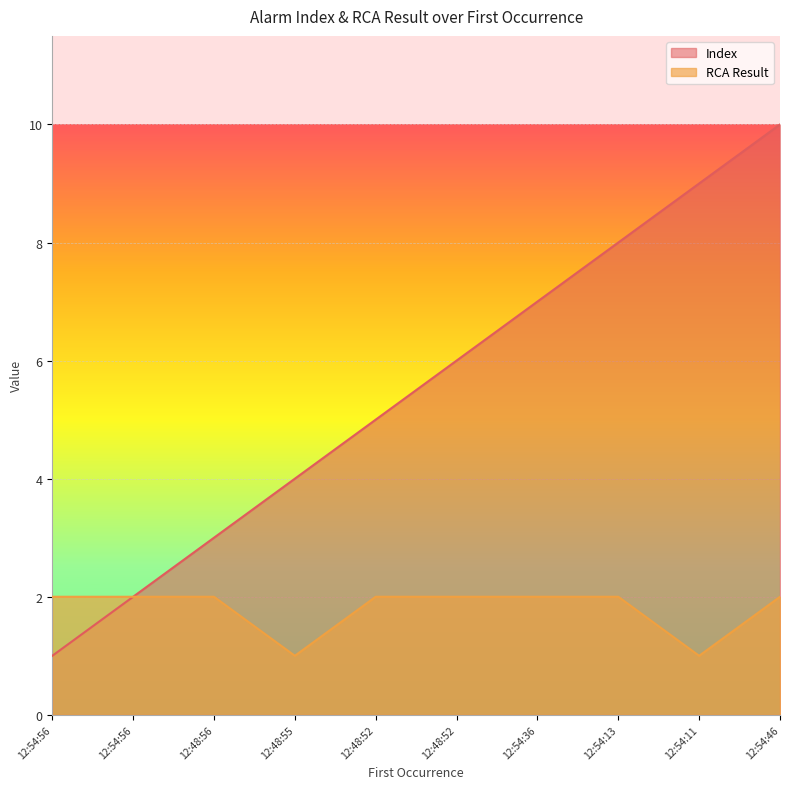

Reading left to right, list all the values displayed in this chart.

Index: 12:54:56=1	12:54:56=2	12:48:56=3	12:48:55=4	12:48:52=5	12:48:52=6	12:54:36=7	12:54:13=8	12:54:11=9	12:54:46=10
RCA Result: 12:54:56=2	12:54:56=2	12:48:56=2	12:48:55=1	12:48:52=2	12:48:52=2	12:54:36=2	12:54:13=2	12:54:11=1	12:54:46=2